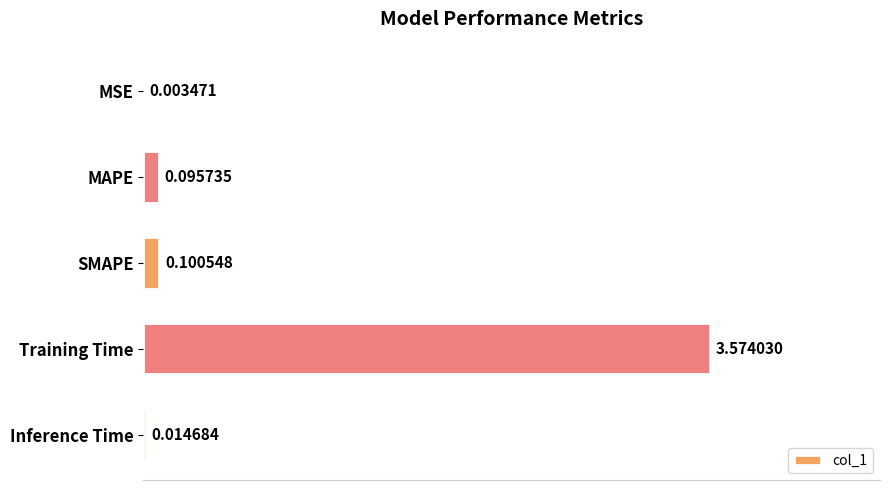

What is the change in value from Training Time to Inference Time?

-3.6